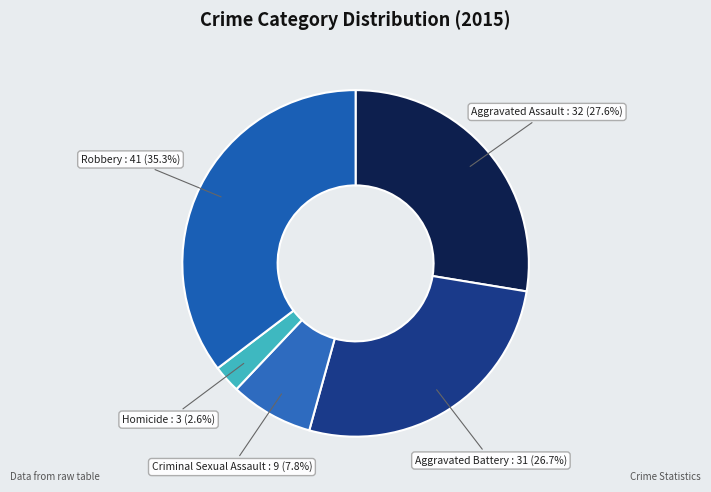

Which slice is the smallest?

Homicide